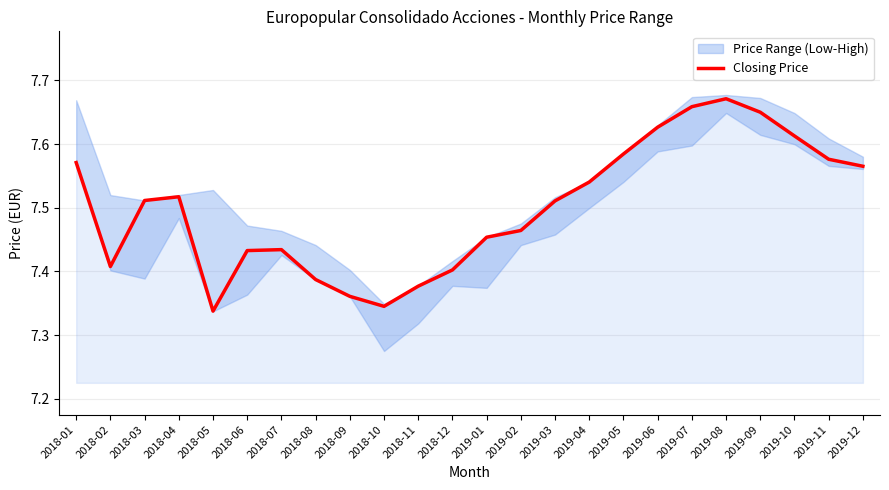

List the labels in order of value, smallest first.

2018-05, 2018-10, 2018-09, 2018-11, 2018-08, 2018-12, 2018-02, 2018-06, 2018-07, 2019-01, 2019-02, 2019-03, 2018-03, 2018-04, 2019-04, 2019-12, 2018-01, 2019-11, 2019-05, 2019-10, 2019-06, 2019-09, 2019-07, 2019-08